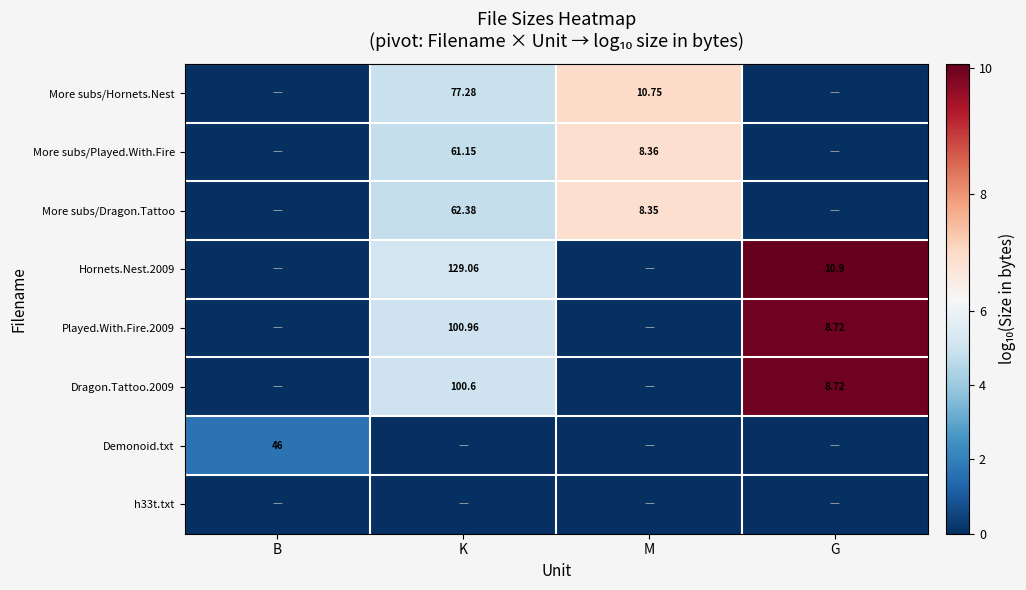

Is the value of Played.With.Fire.2009 at K greater than the value of More subs/Hornets.Nest at K?

Yes